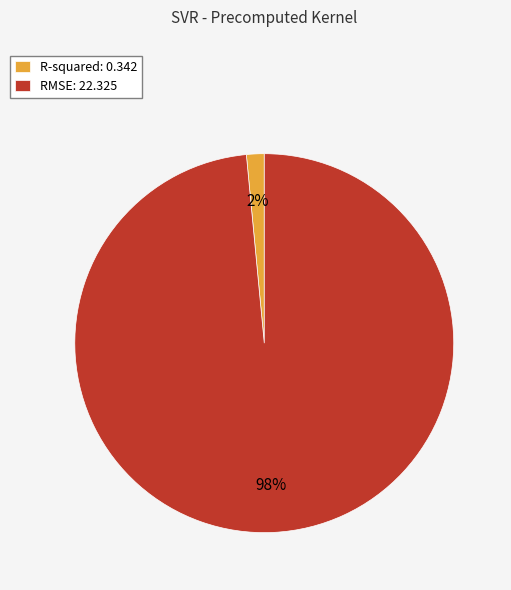

How many slices are in this pie chart?

2